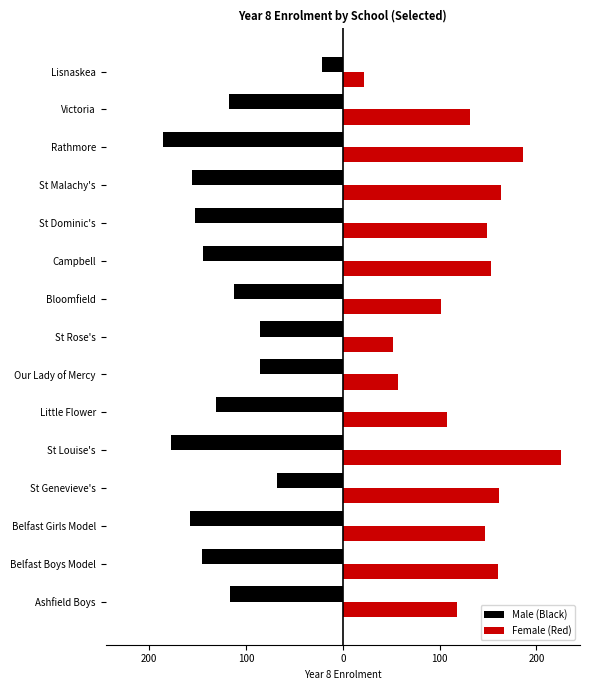

What are all the series names shown in the legend?

Male (Black), Female (Red)